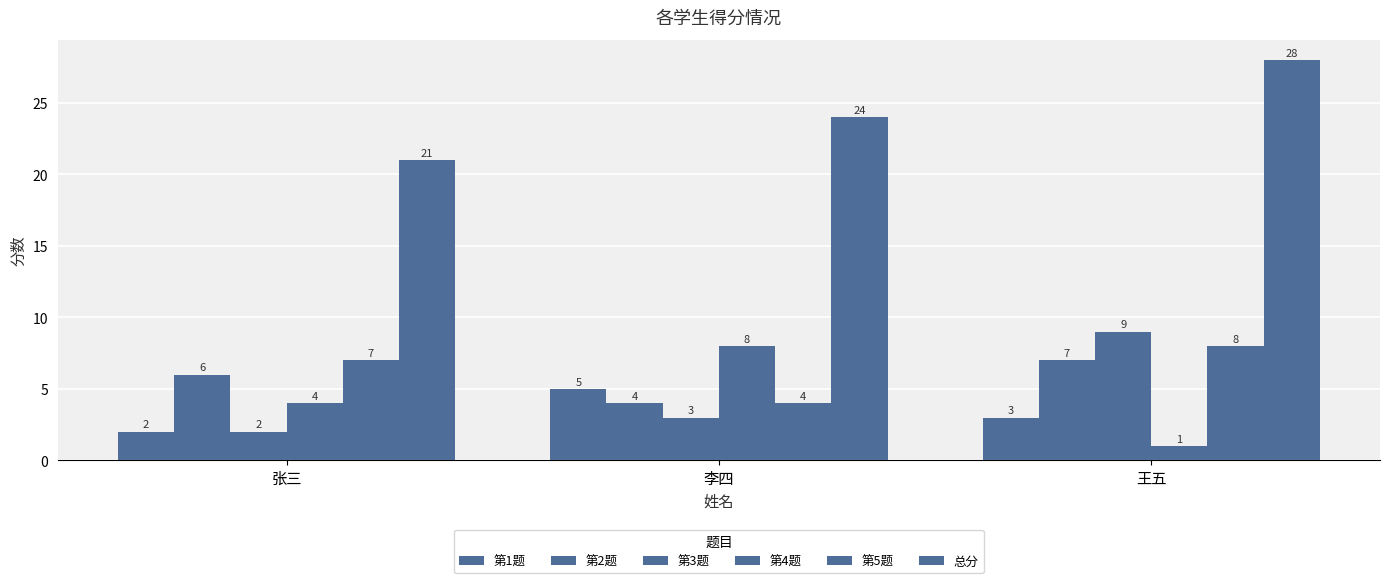

Does the chart contain stacked bars?

No